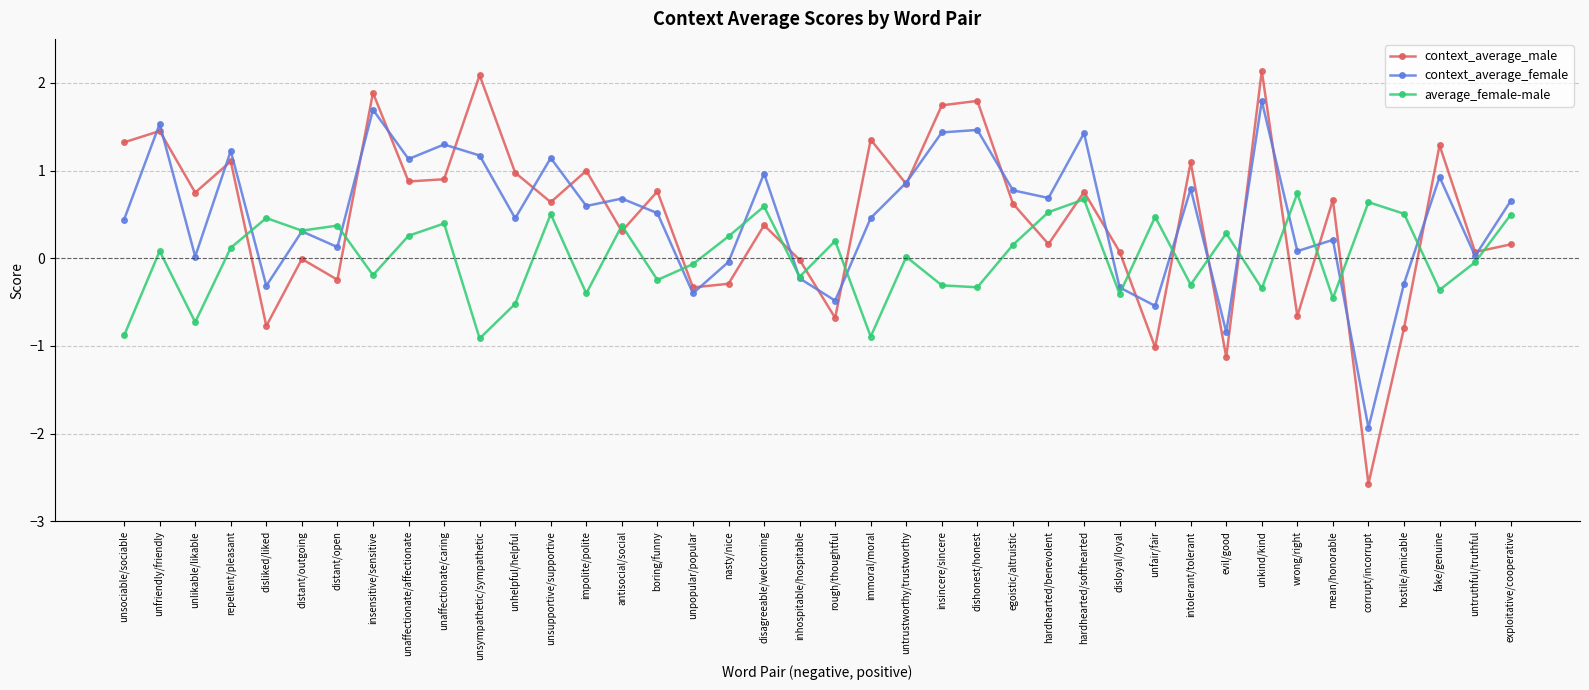

What are all the series names shown in the legend?

context_average_male, context_average_female, average_female-male